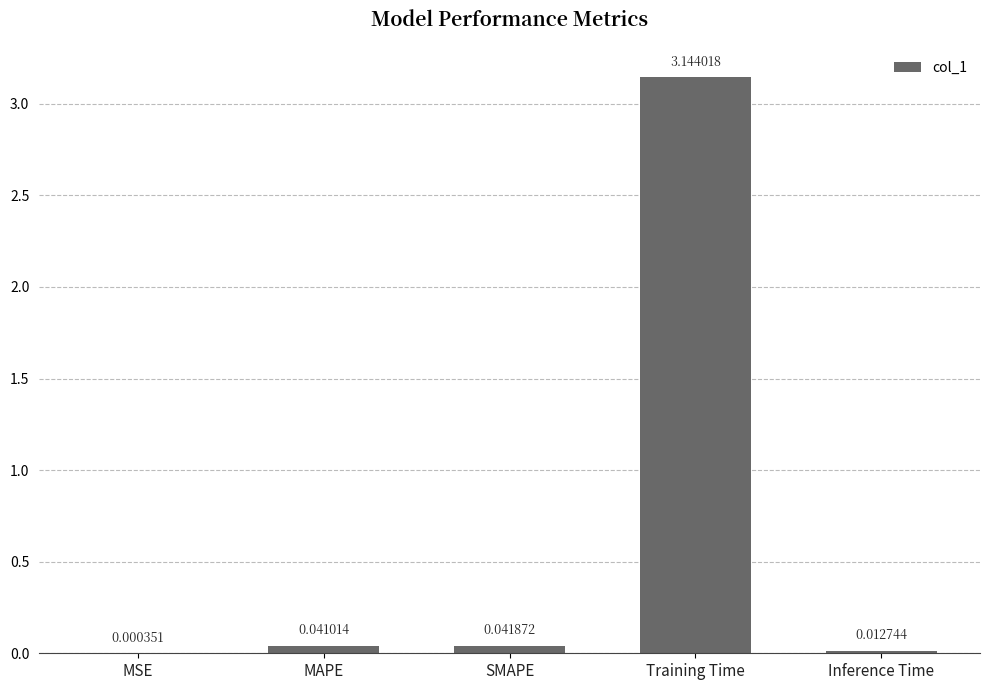

What is the average value?

0.6